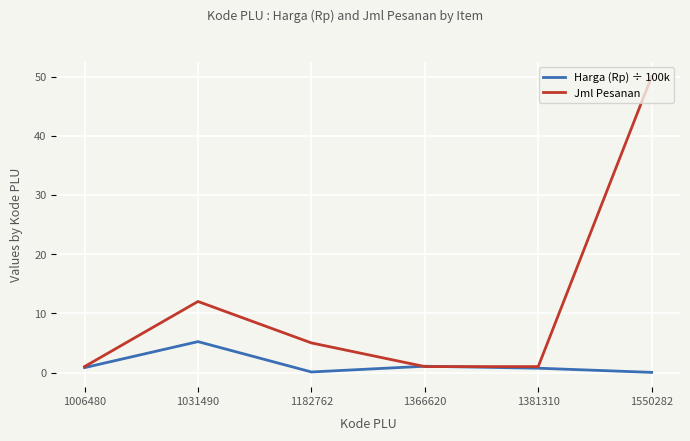

Where is the first local maximum for Jml Pesanan?

1031490